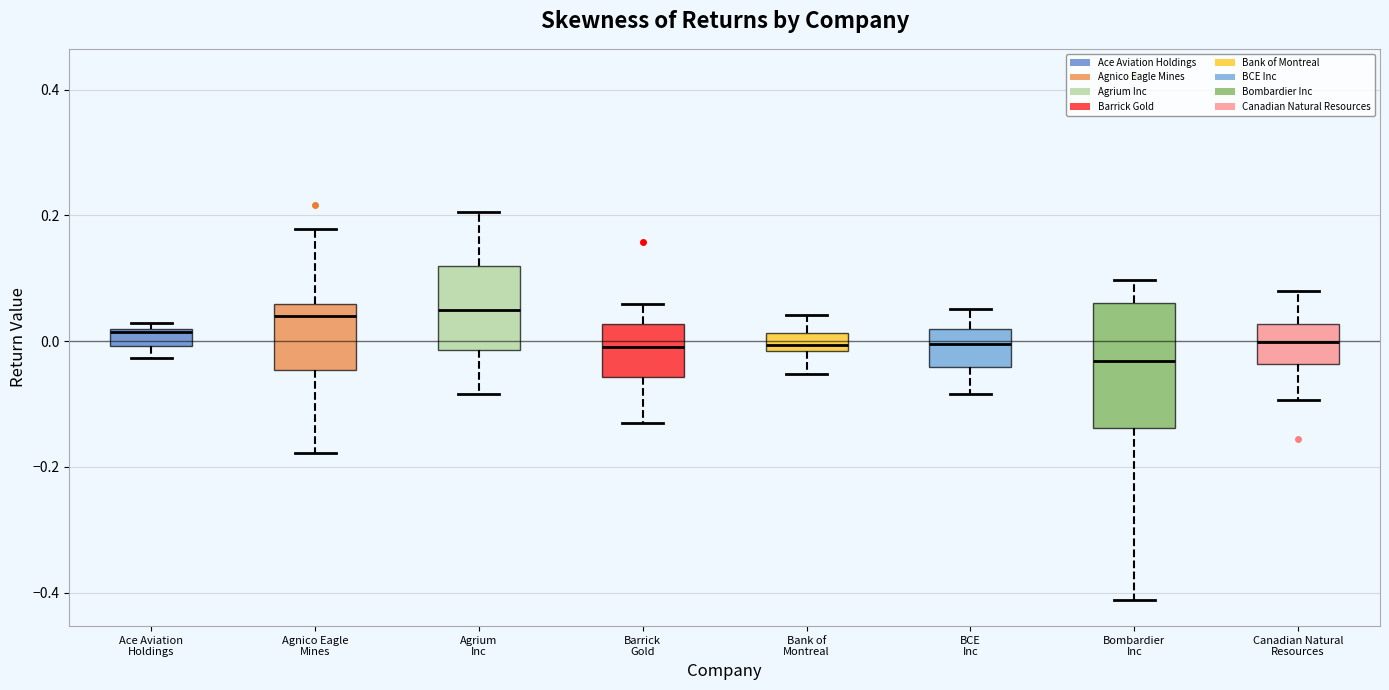

Which box is the tallest, from its lower edge to its upper edge?

Bombardier Inc